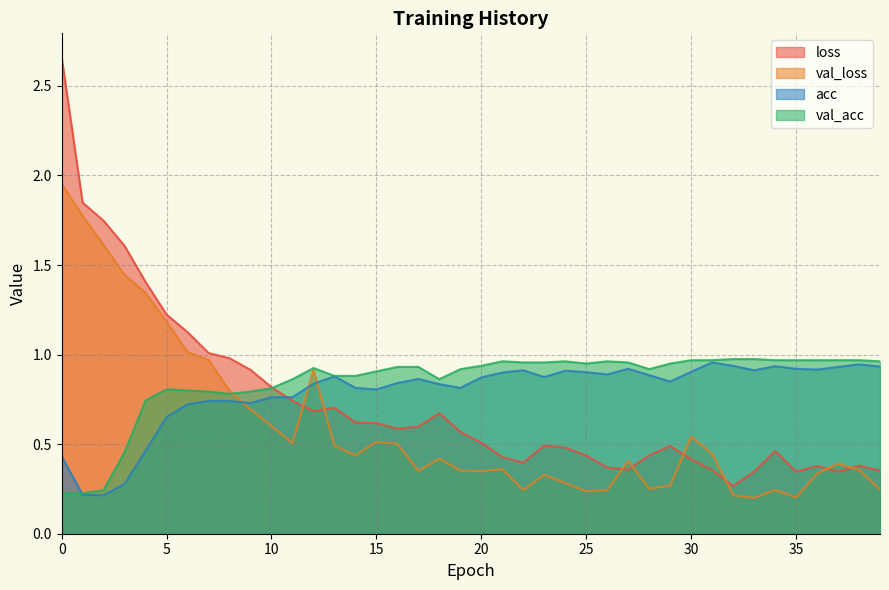

Does the chart display data point markers on the line(s)?

No